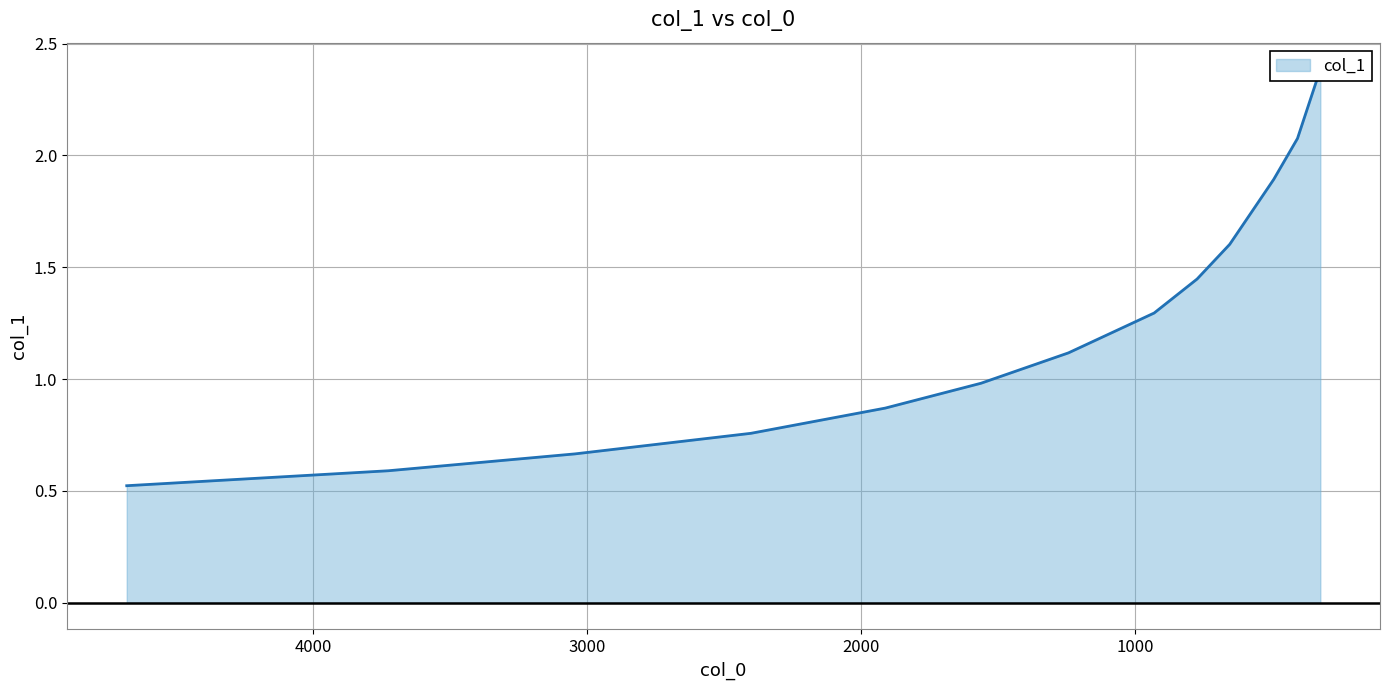

How many categories are shown in the chart?

13